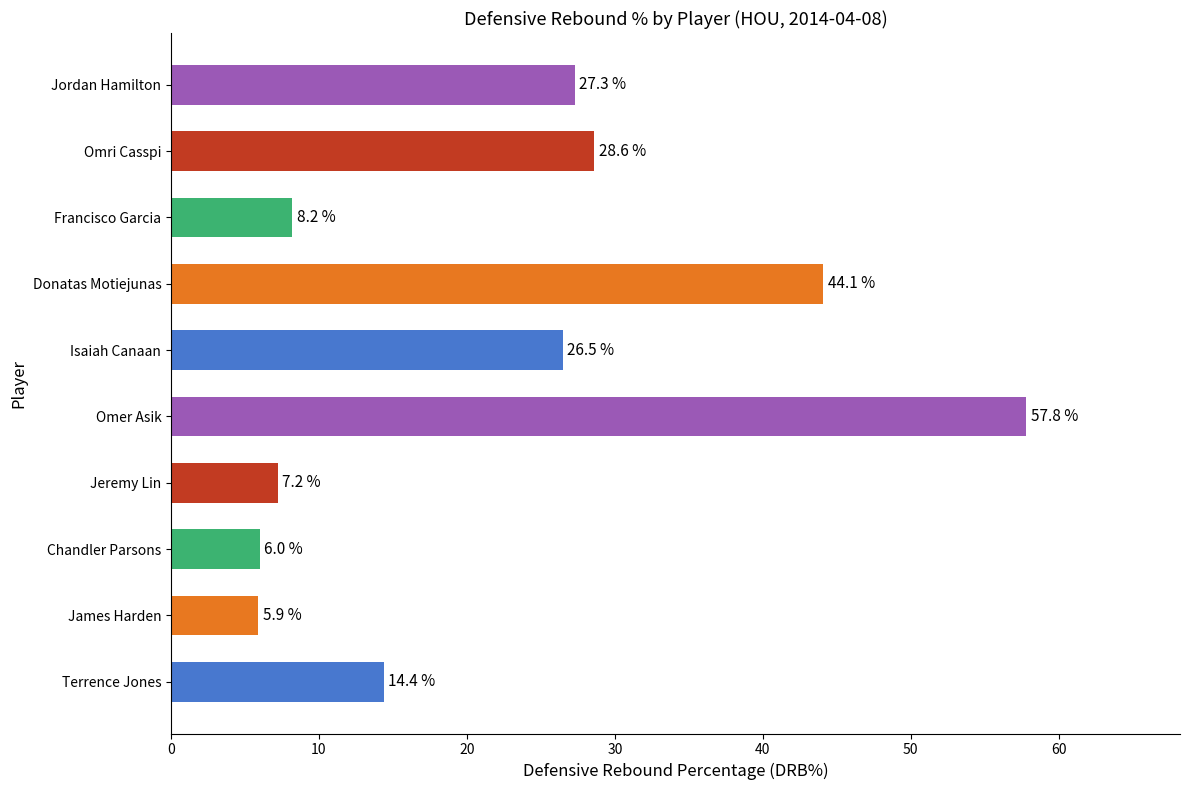

What is the ratio of the value at Jordan Hamilton to the value at Jeremy Lin?

3.8